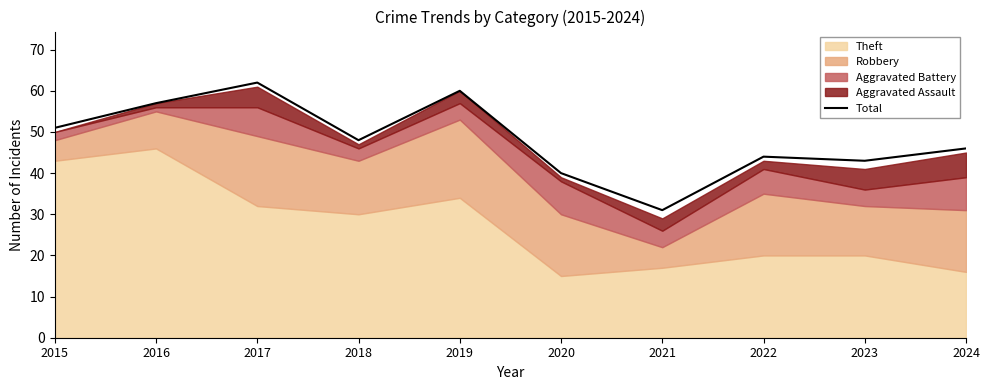

What is the change in value from 2023 to 2024?

+3